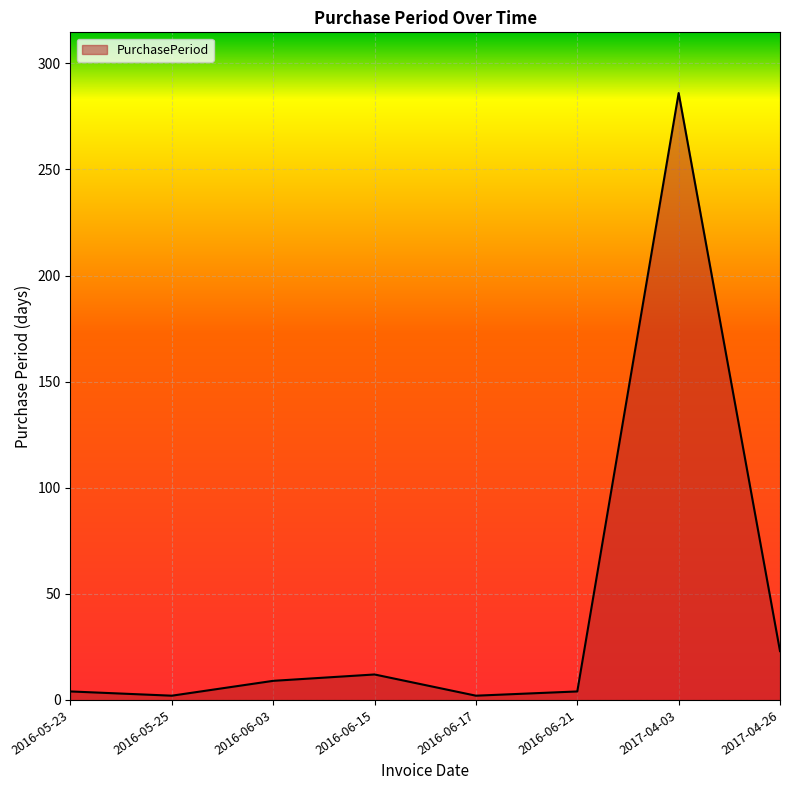

True or false: there are more than 2 points higher than both neighbors.

False